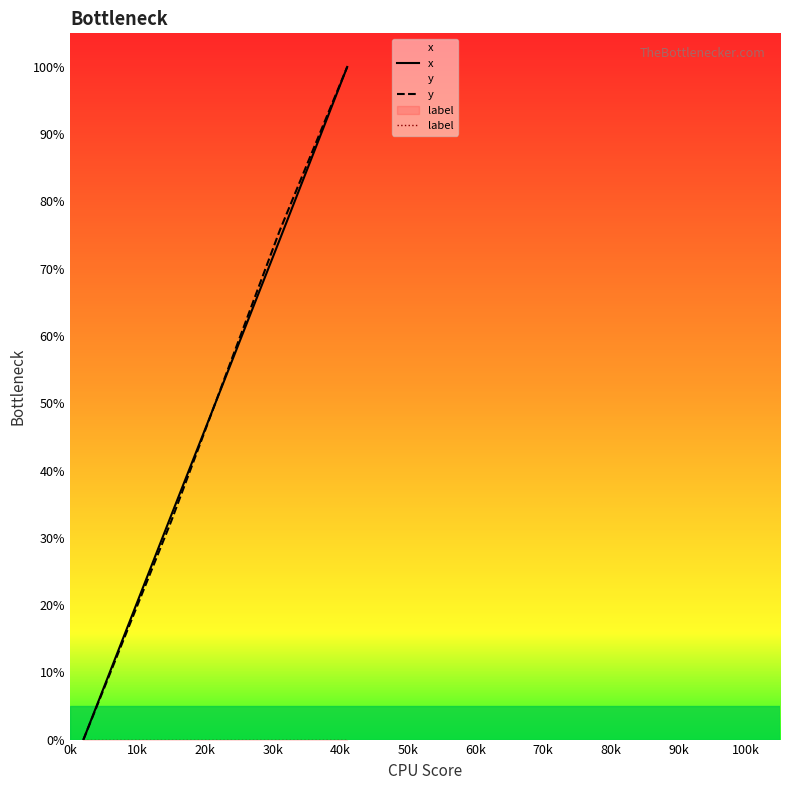

What is the sum of all x values?

1999.7